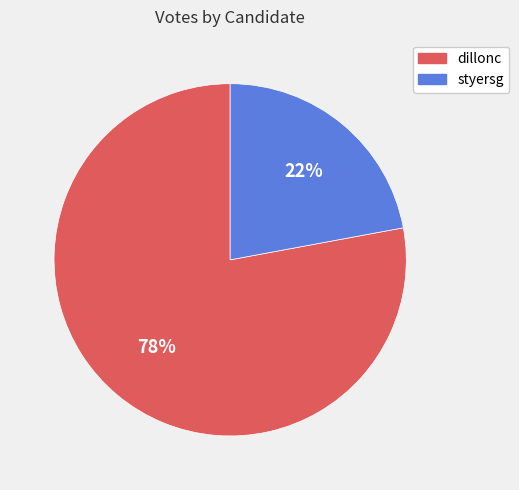

Approximately how many times larger is the value at dillonc compared to styersg?

3.5